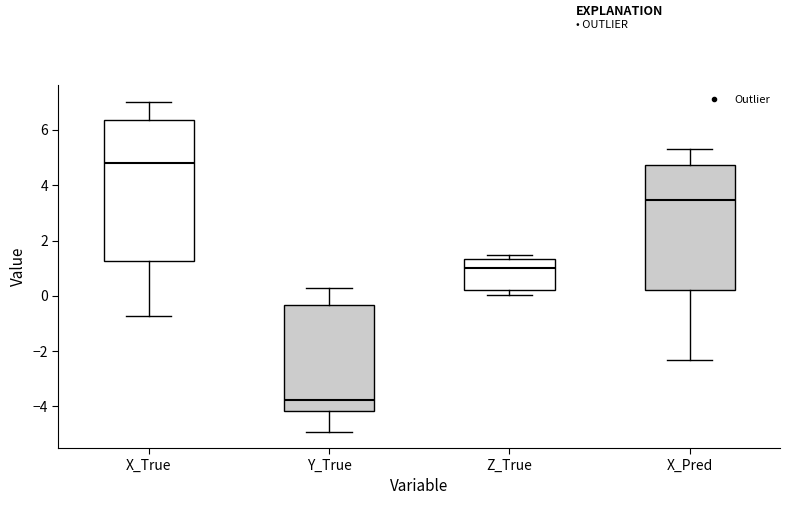

Where is the lower edge of the box for Z_True on the y-axis? The values are not printed on the chart, so give them approximately, as read against the axis.

0.2